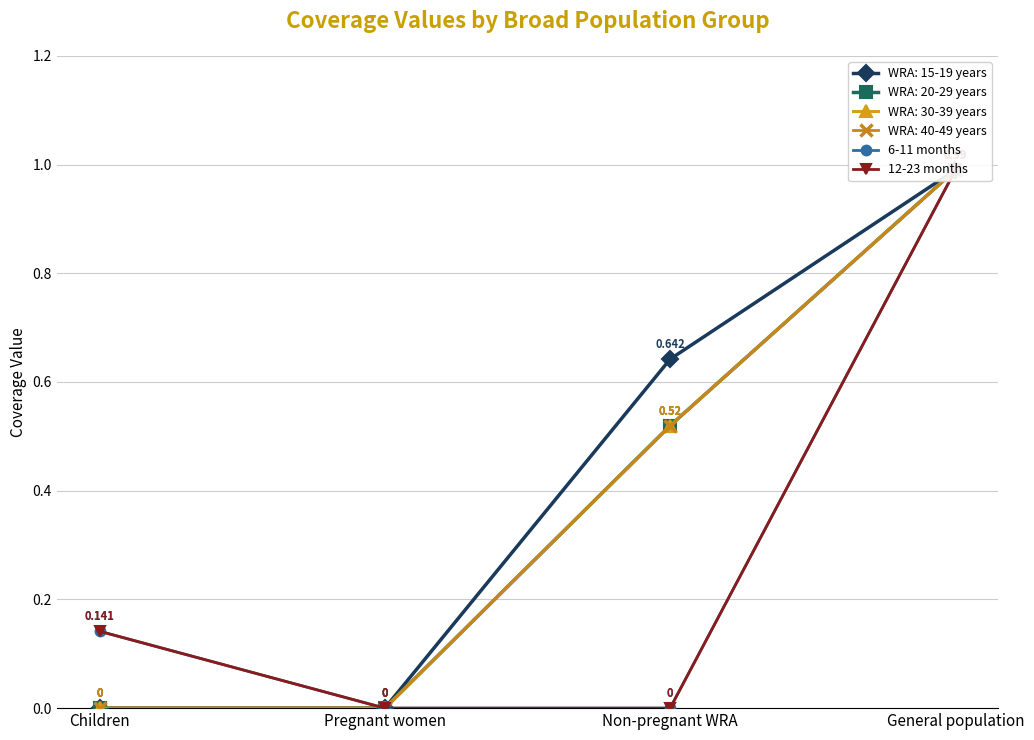

What are all the series names shown in the legend?

6-11 months, 12-23 months